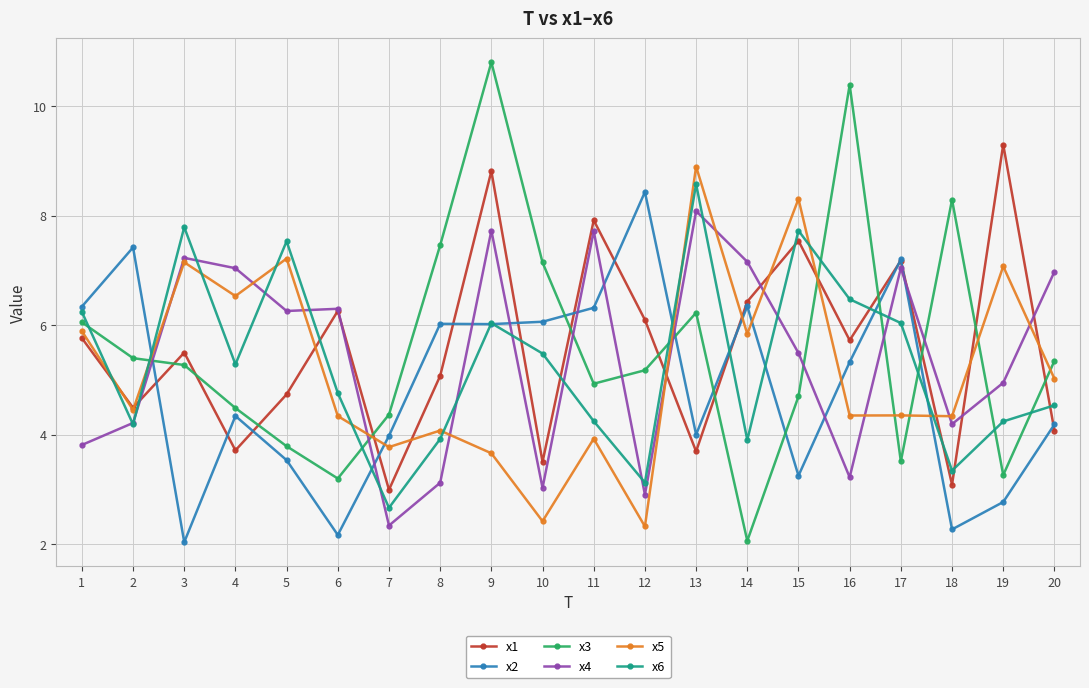

At which category is the sum across all series the highest?

9